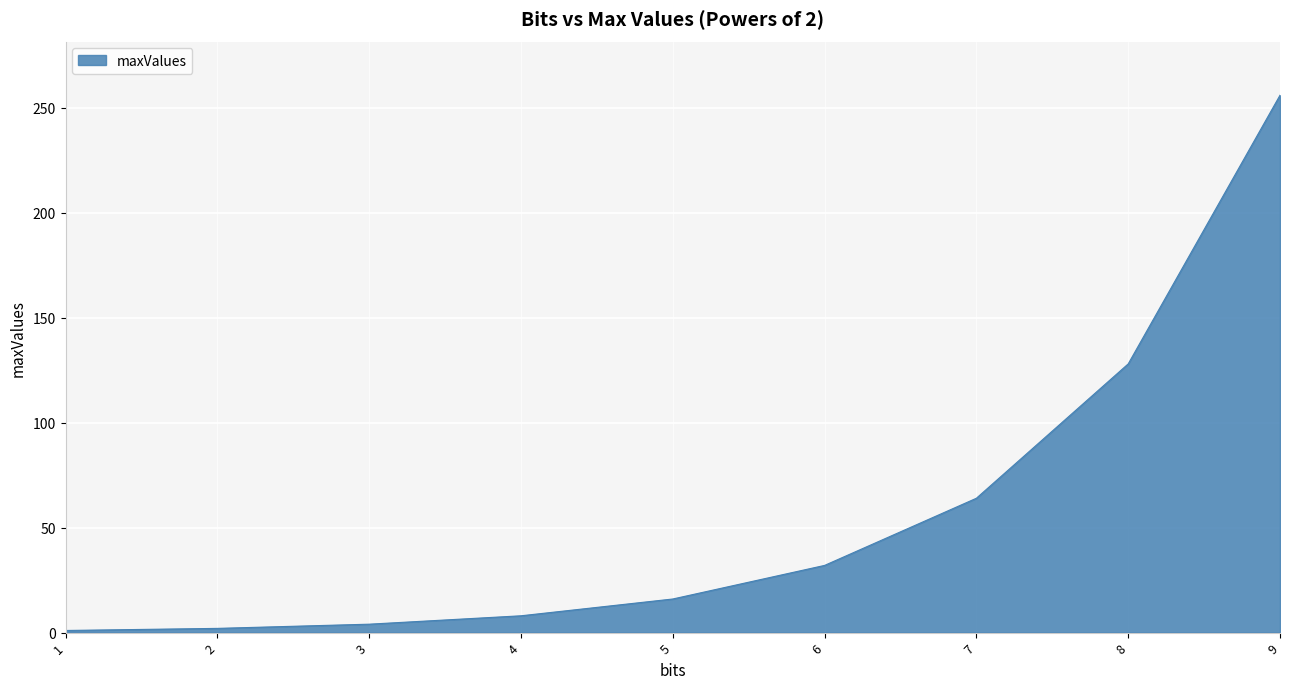

At which category does the chart reach its peak across all series?

9